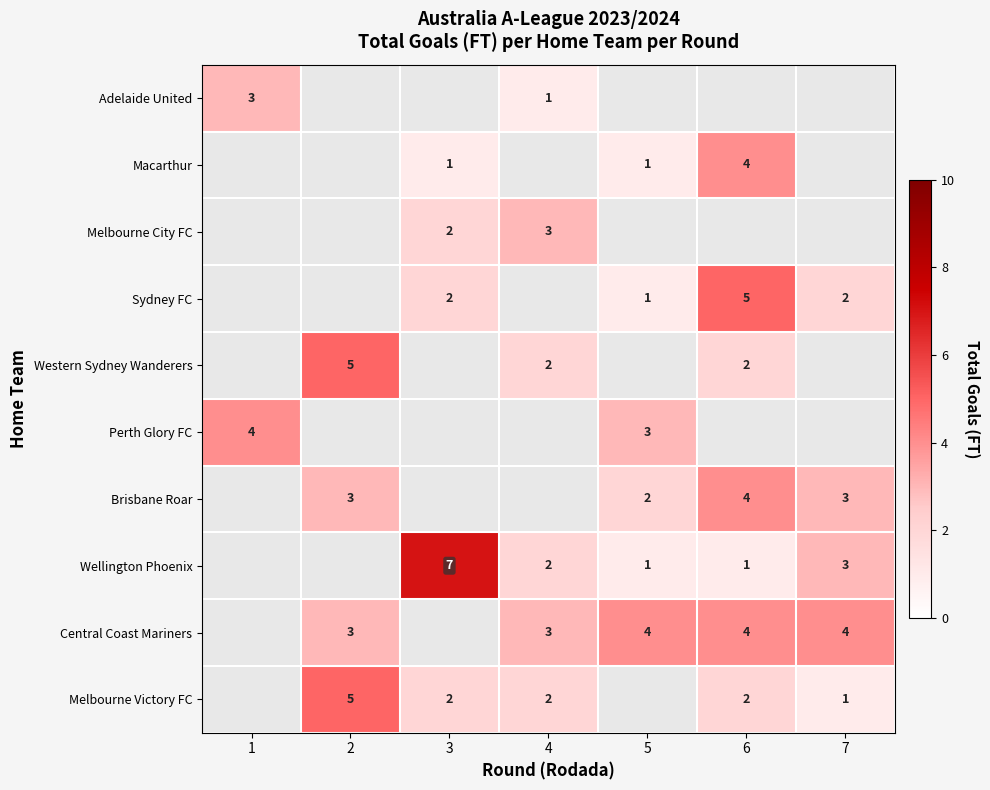

At which category does the chart reach its minimum across all series?

4